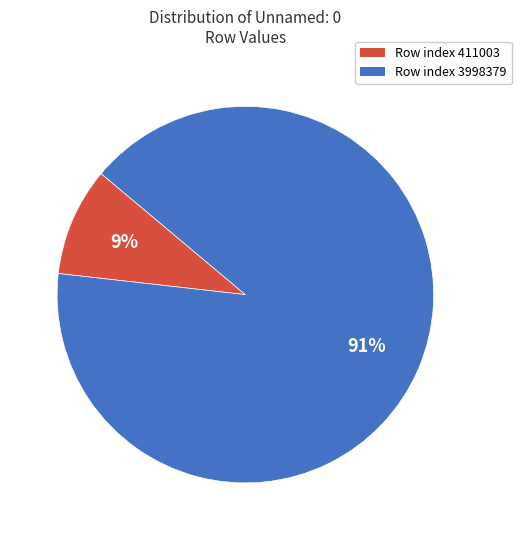

Does any single category account for the majority?

Yes